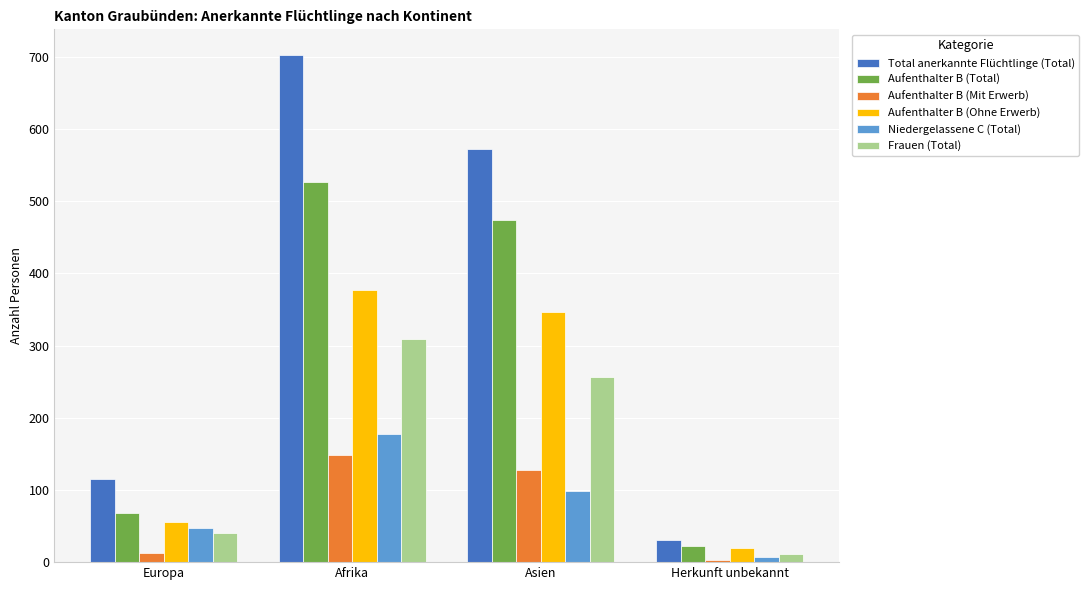

Which label corresponds to the smallest value in the chart?

Herkunft unbekannt